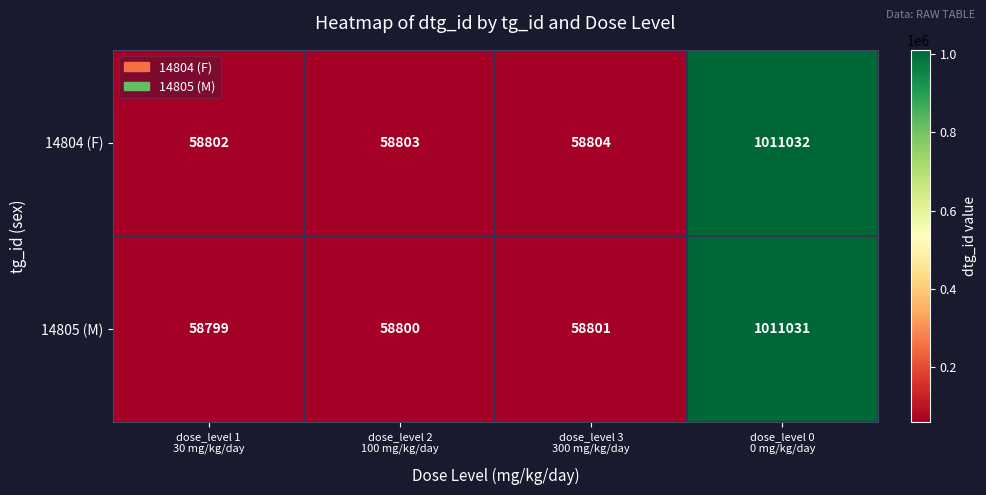

Which series has the largest total across all categories?

14804 (F)